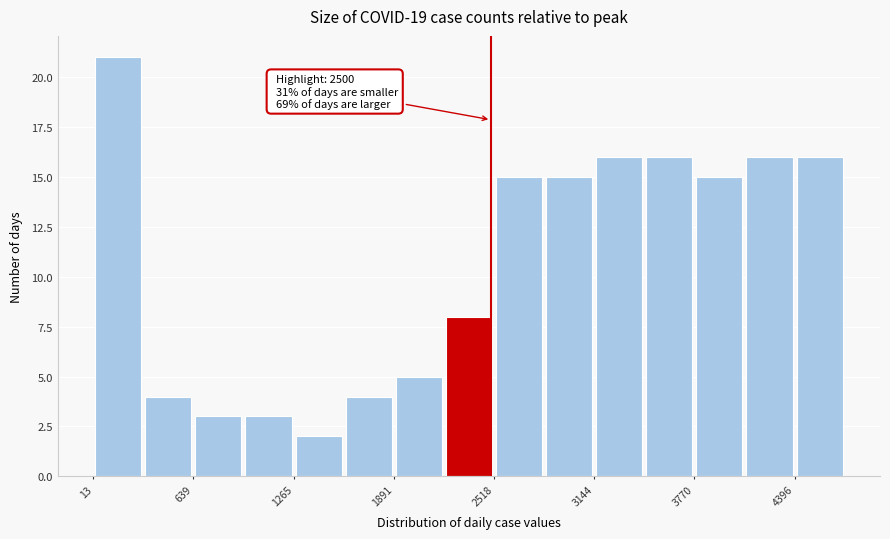

Around what value on the x-axis is the tallest bar? Give the approximate position of its centre, as read against the axis.

200